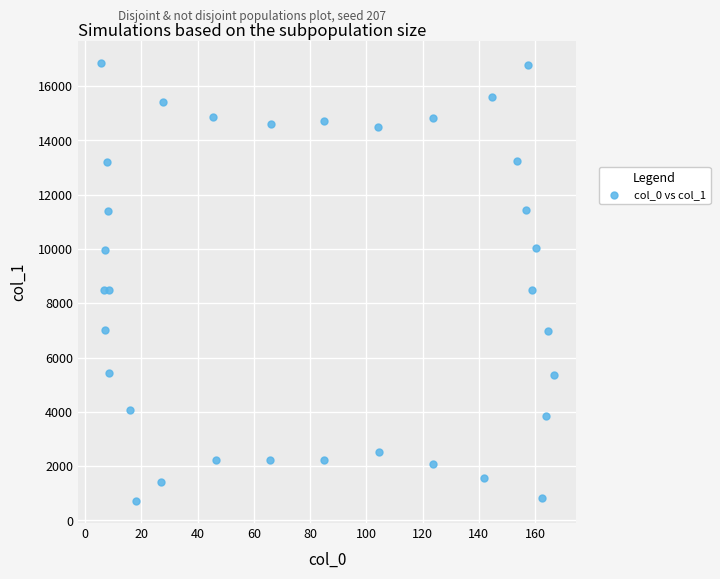

What is the range of X values (max minus min)?

161.2